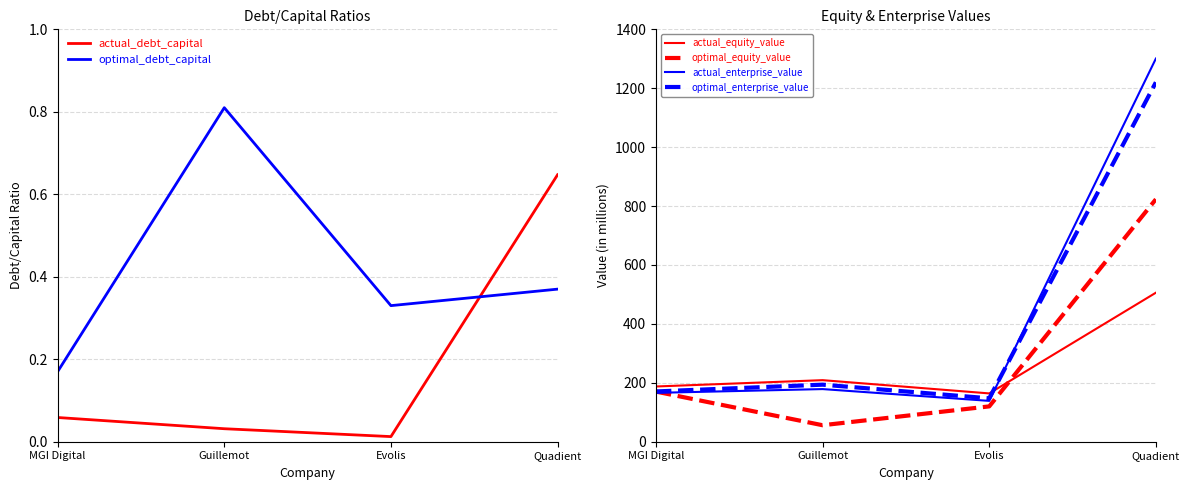

At which label does optimal_enterprise_value reach its minimum?

Evolis